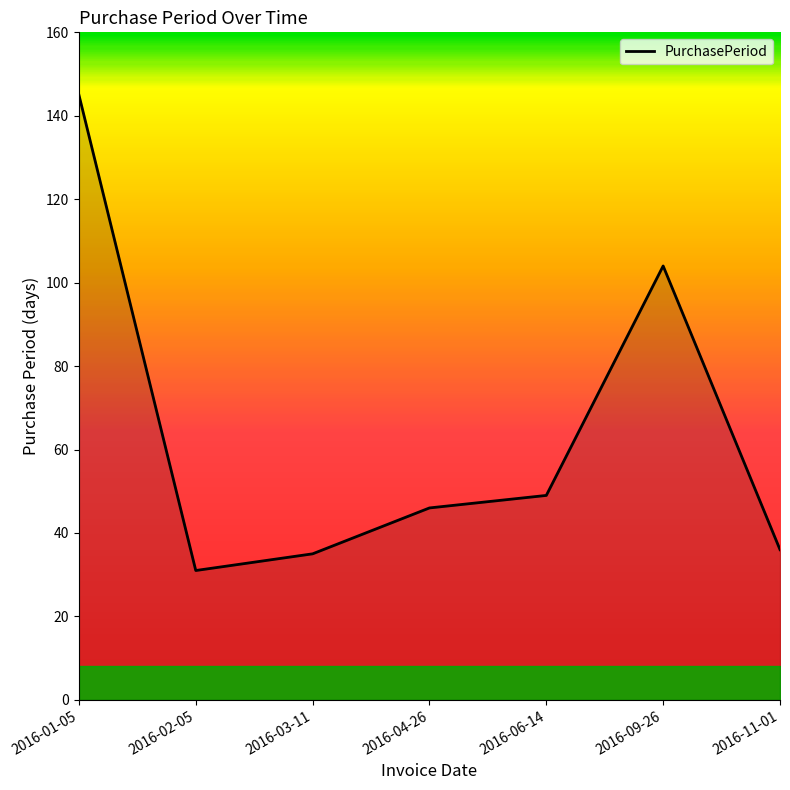

Where is the first local minimum?

2016-02-05